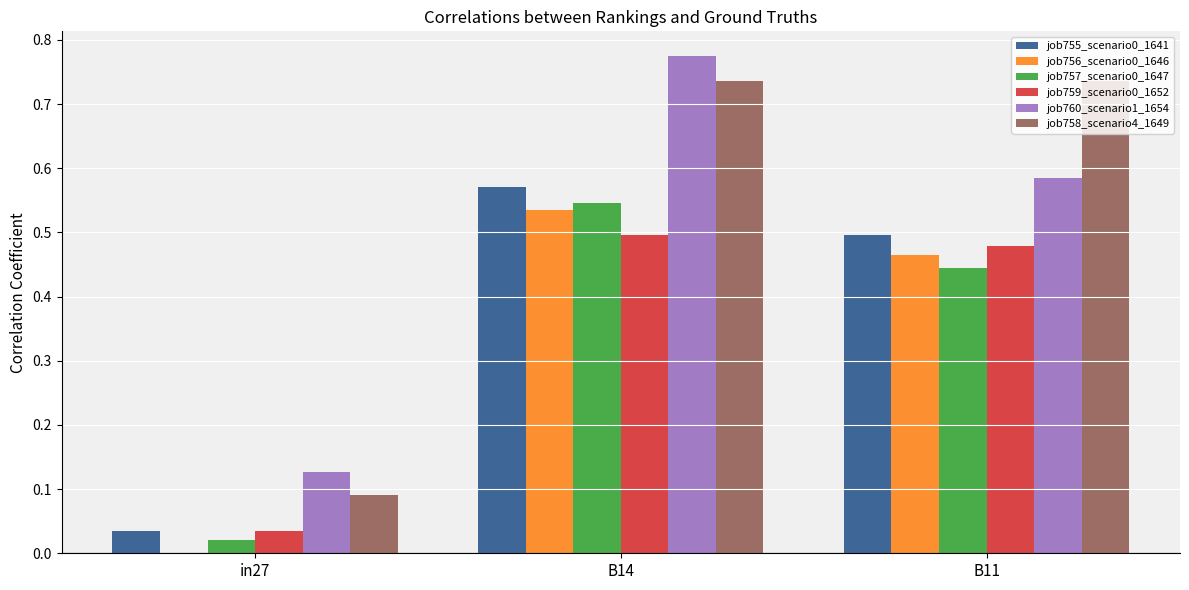

The value of job757_scenario0_1647 at B11 is 0.6. True or false?

False